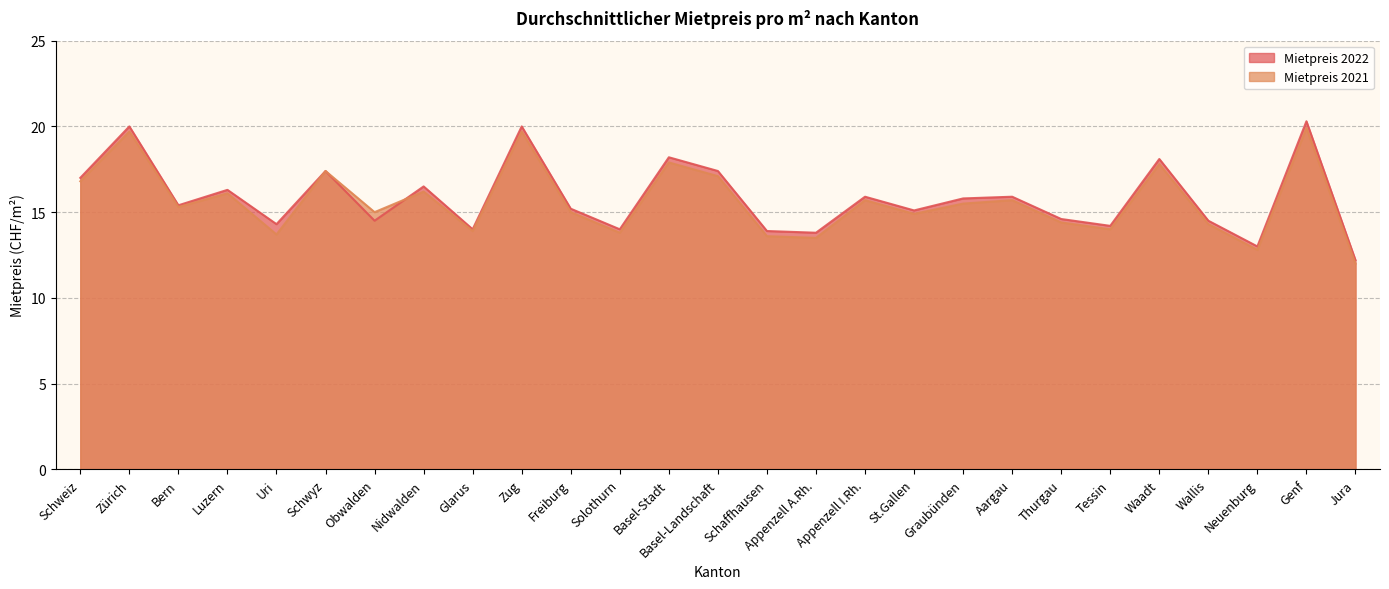

How many data points in Mietpreis 2021 are above 15?

14